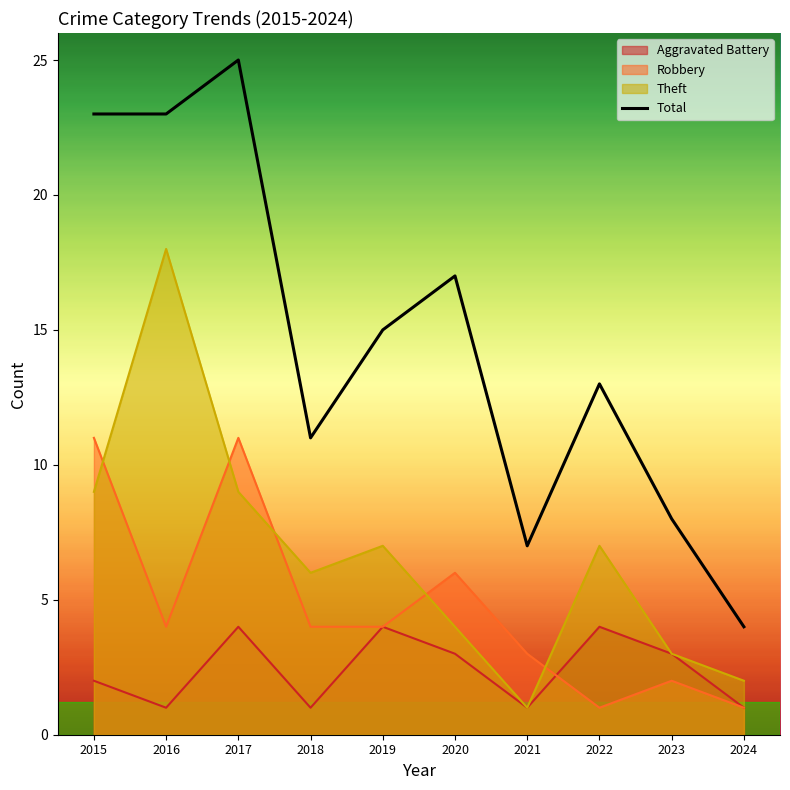

What is the average value?

15